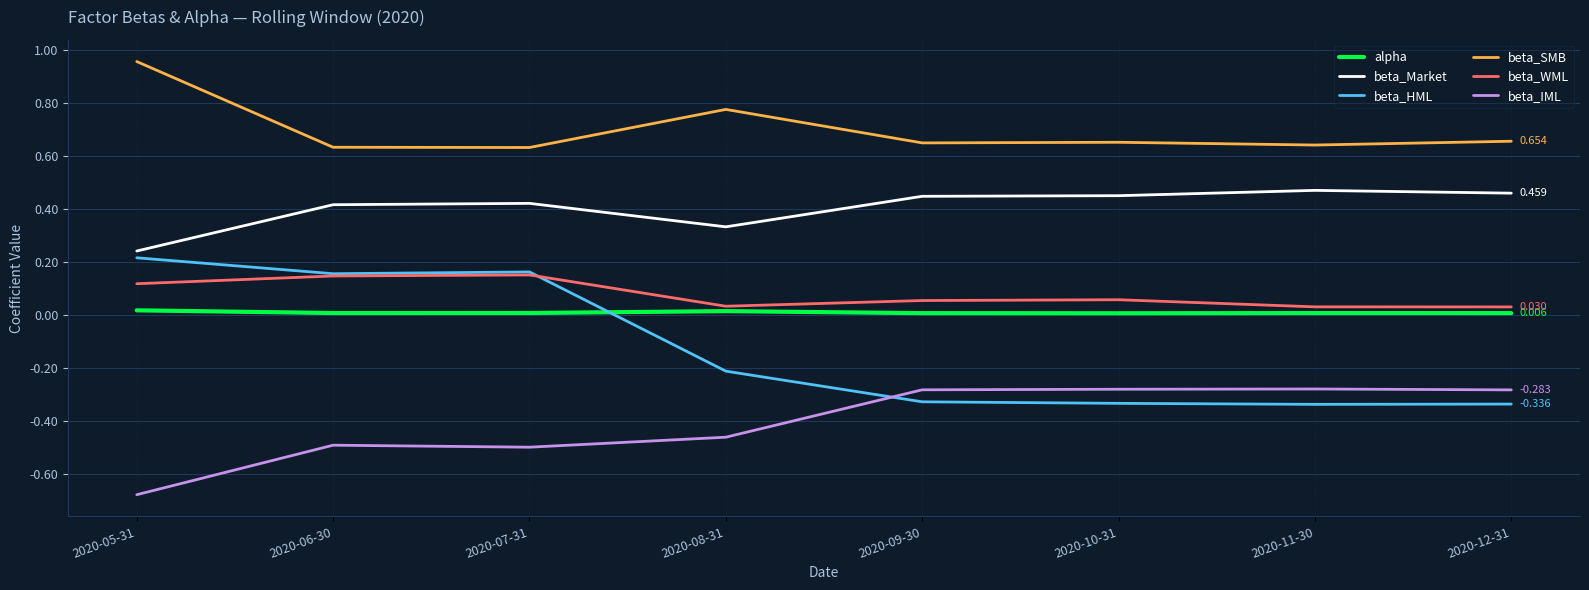

Where is beta_Market nearest to the value 0?

2020-05-31